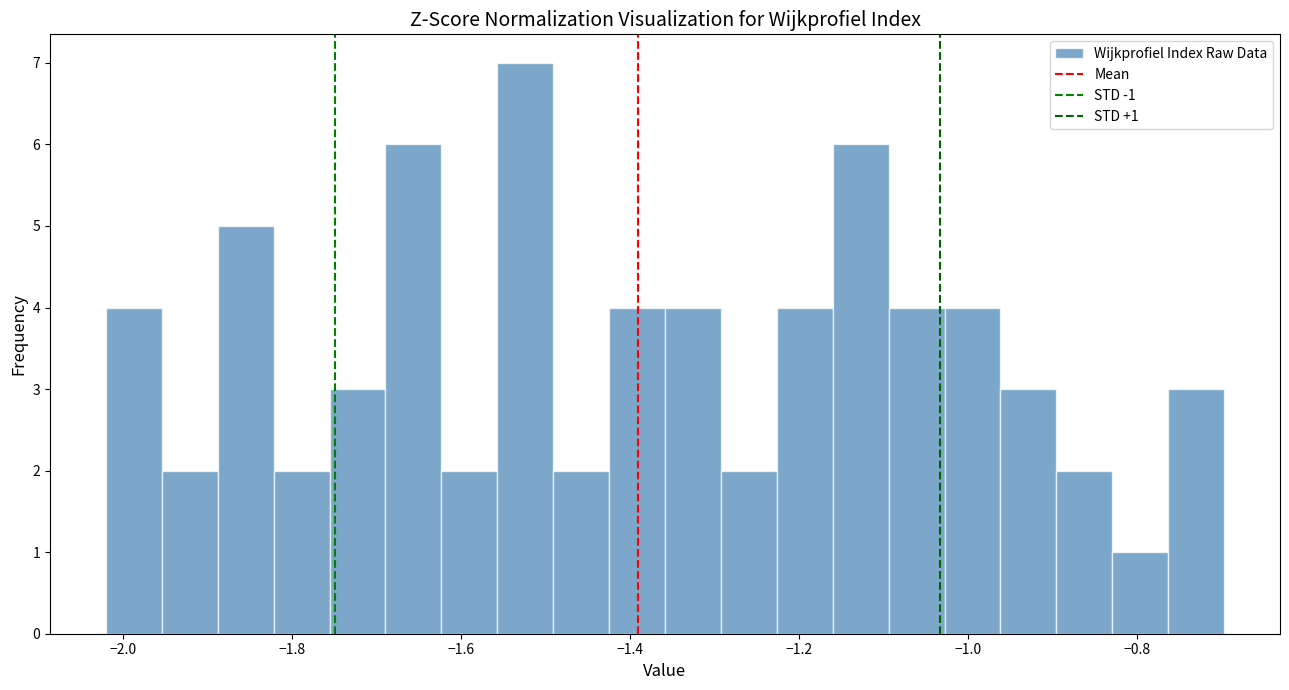

Read against the x-axis, roughly where is the centre of the tallest bar?

-1.52